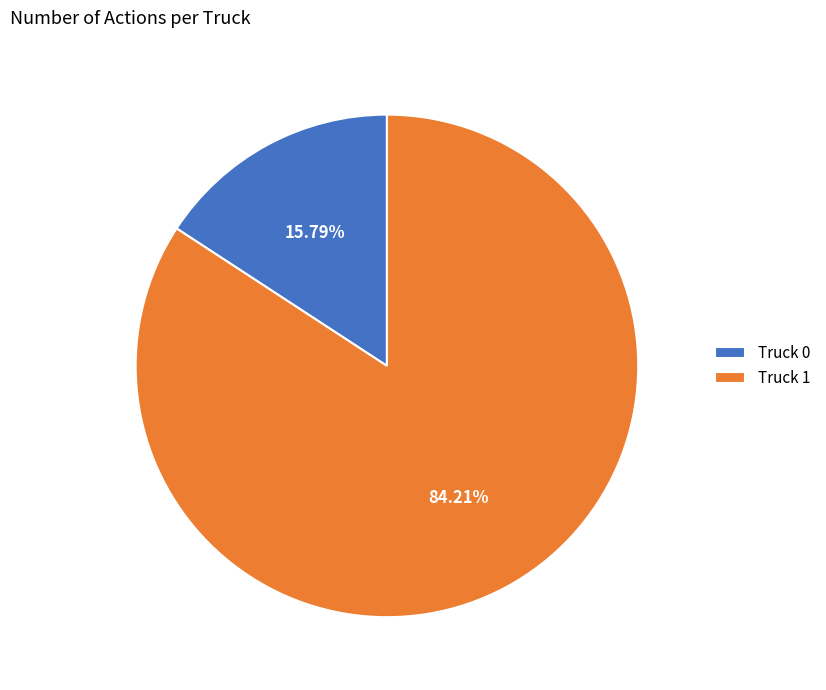

Which category has the biggest portion of the pie?

Truck 1